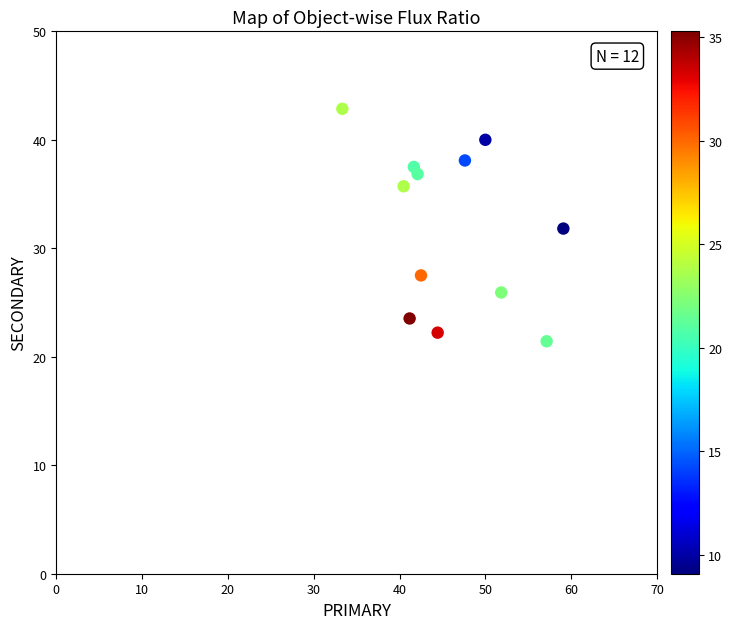

What is the average Y value?

32.0